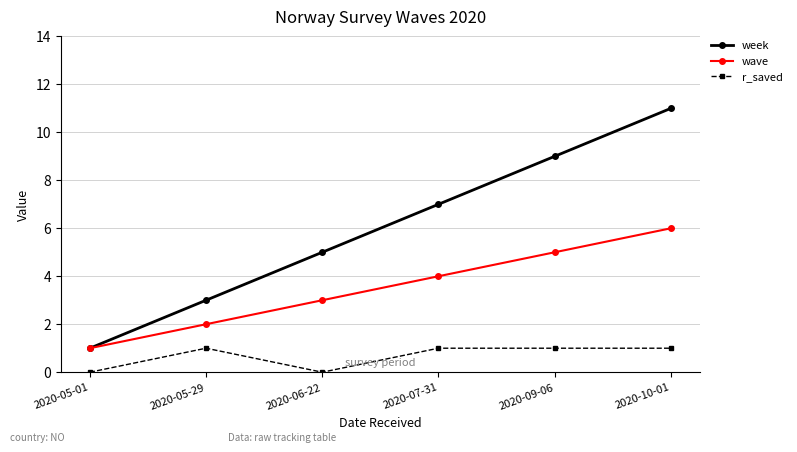

Reading left to right, what are all the values shown in this chart?

week: 1	3	5	7	9	11
wave: 1	2	3	4	5	6
r_saved: 0	1	0	1	1	1